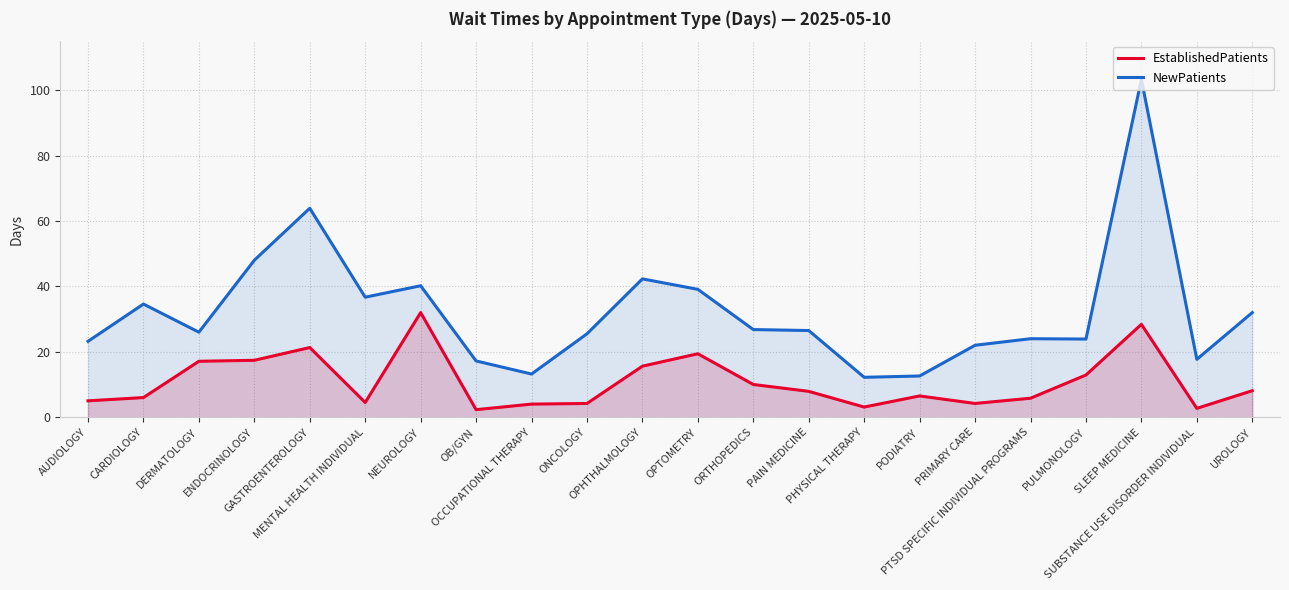

Reading left to right, list all the values displayed in this chart.

EstablishedPatients: 5.0	6.0	17.1	17.4	21.3	4.5	32.0	2.3	4.0	4.2	15.6	19.4	10.0	7.9	3.1	6.5	4.2	5.8	12.9	28.4	2.7	8.1
NewPatients: 23.2	34.6	26.0	48.0	63.9	36.7	40.2	17.2	13.2	25.5	42.3	39.1	26.8	26.5	12.2	12.6	22.0	24.0	23.9	103.3	17.7	32.0